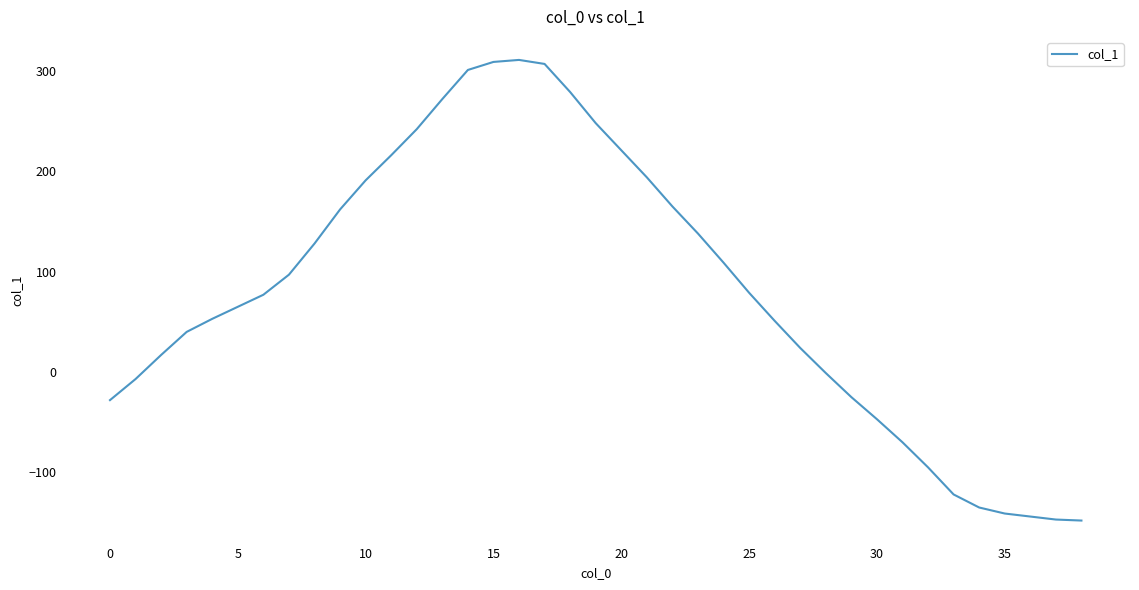

What is the difference between the maximum and minimum values?

459